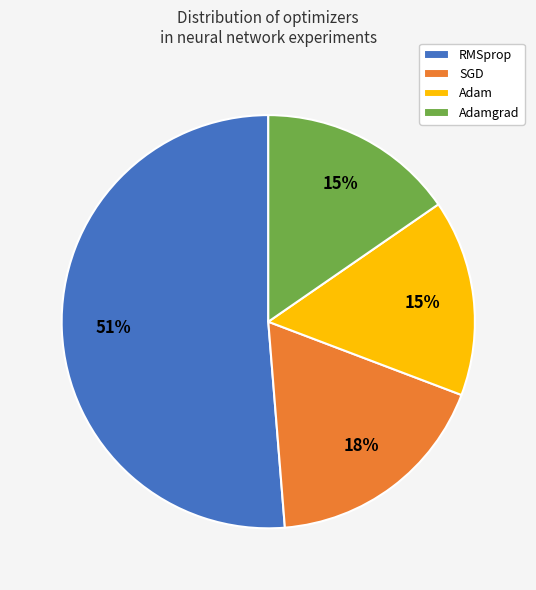

Combined, do SGD and Adam account for over 50%?

No